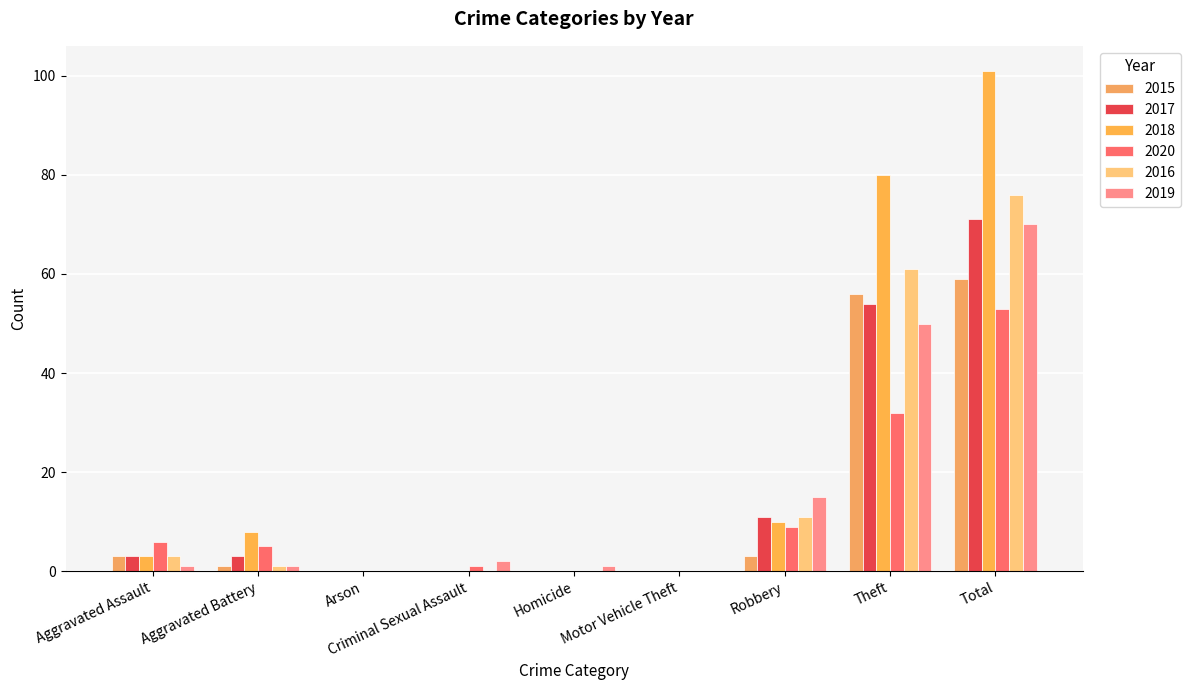

What is the difference between the 2017 values at Arson and Theft?

54